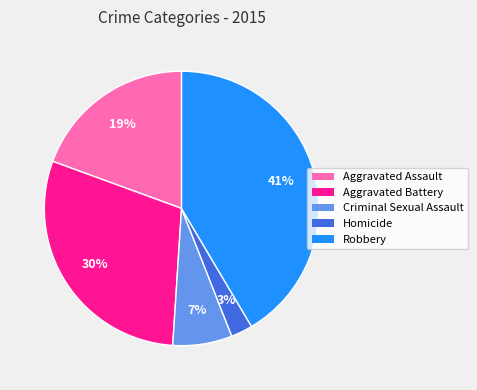

Between Criminal Sexual Assault and Aggravated Assault, which is larger?

Aggravated Assault